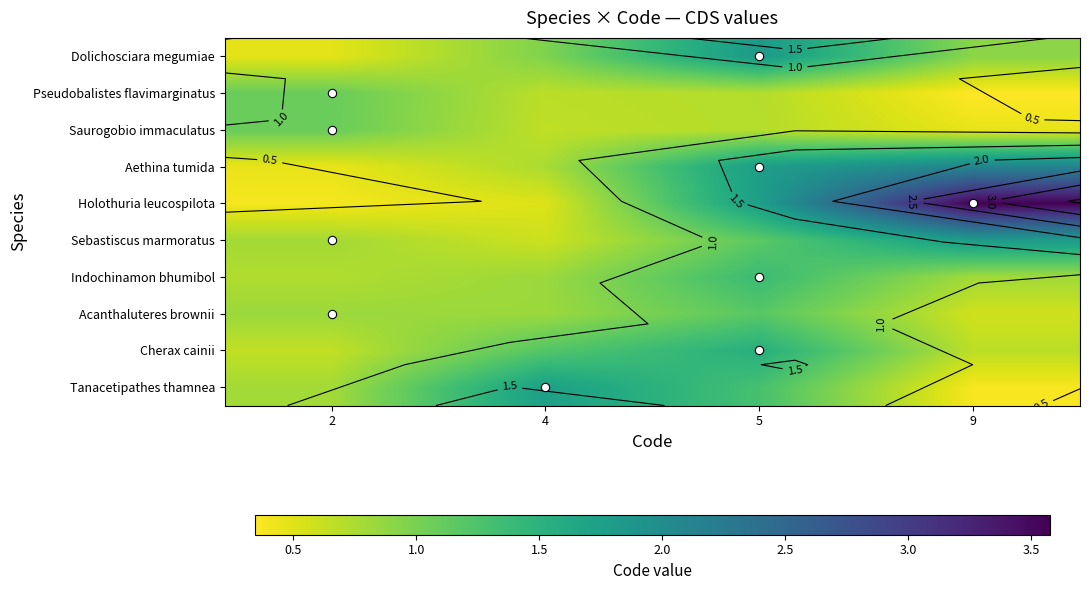

The Tanacetipathes thamnea series shows 0.4 at 9. True or false?

True